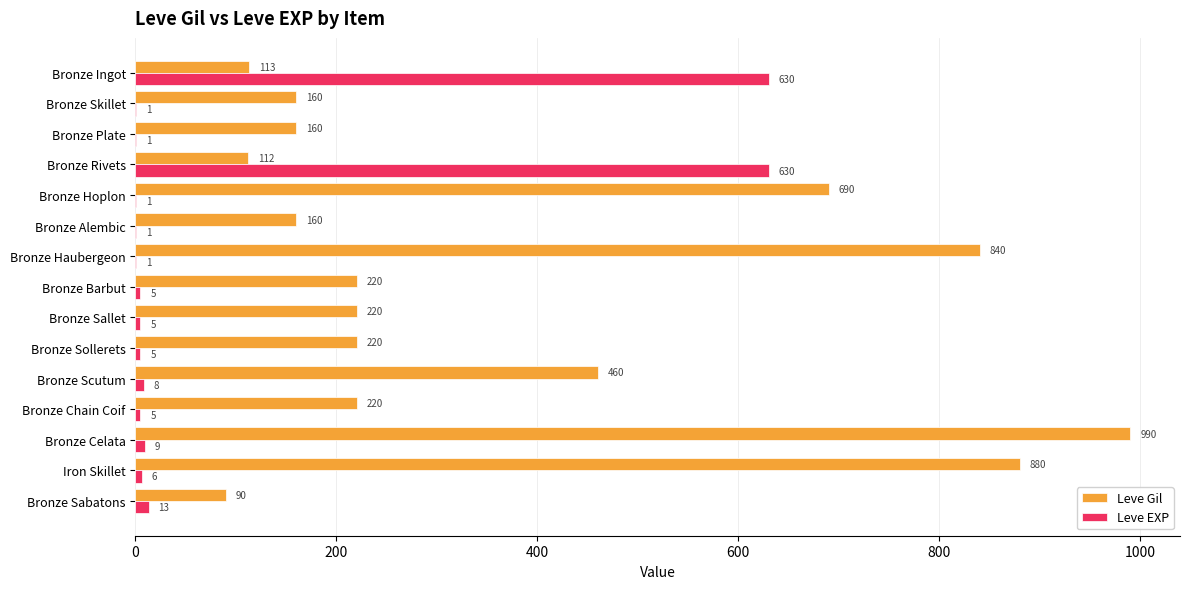

What value does the Leve EXP series have at Bronze Rivets, to the nearest 10?

630